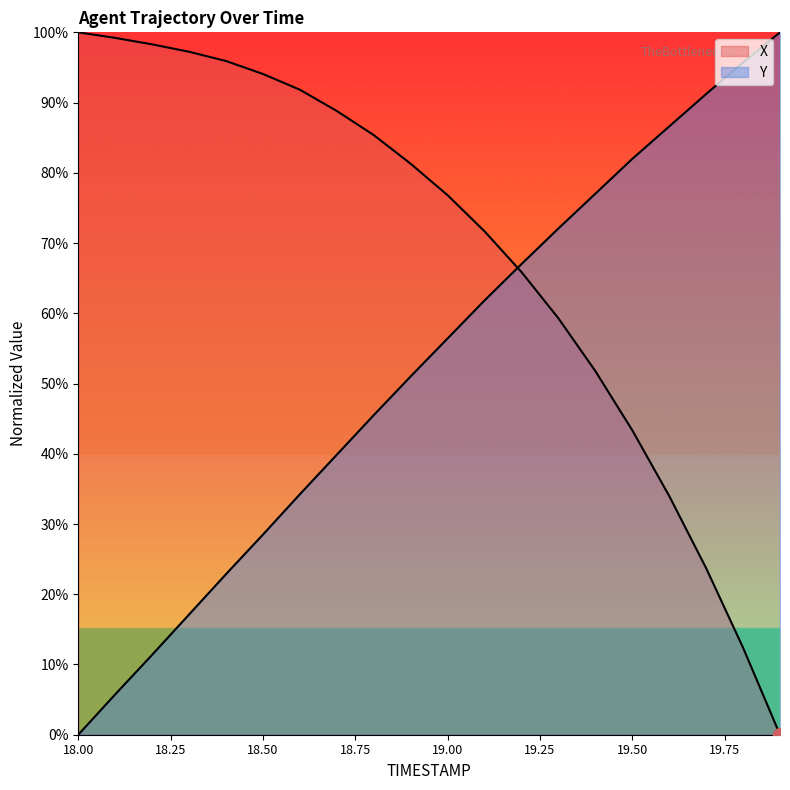

Which series has the largest range (max minus min)?

X